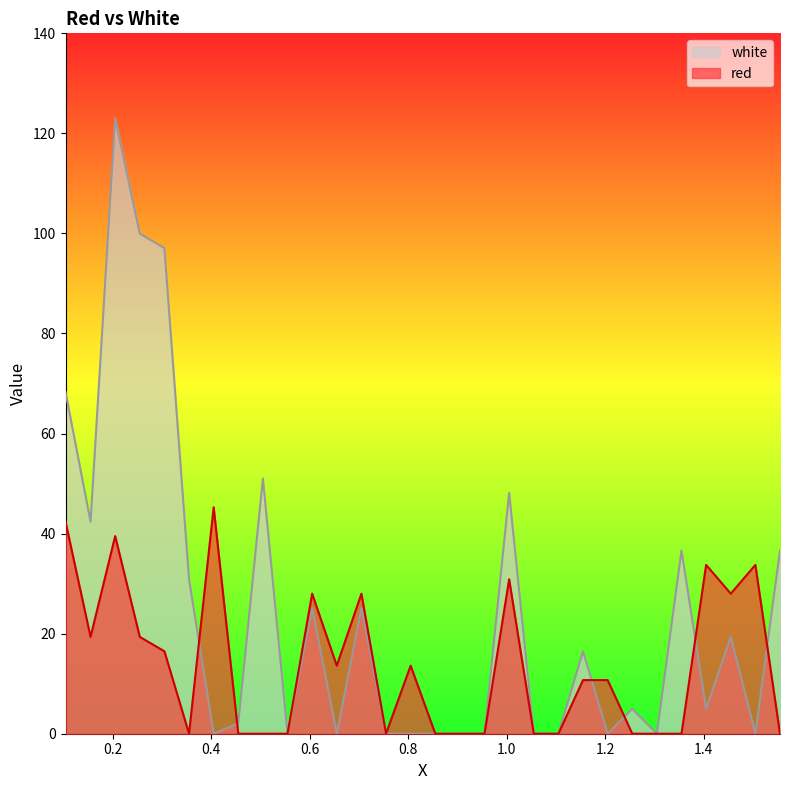

Reading left to right, list all the values displayed in this chart.

white: 68.3	42.4	123.0	100.0	97.1	30.9	0.0	2.1	51.0	0.0	25.1	0.0	25.1	0.0	0.0	0.0	0.0	0.0	48.1	0.0	0.0	16.5	0.0	5.0	0.0	36.6	5.0	19.4	0.0	36.6
red: 42.4	19.4	39.5	19.4	16.5	0.0	45.3	0.0	0.0	0.0	28.0	13.6	28.0	0.0	13.6	0.0	0.0	0.0	30.9	0.0	0.0	10.7	10.7	0.0	0.0	0.0	33.7	28.0	33.7	0.0